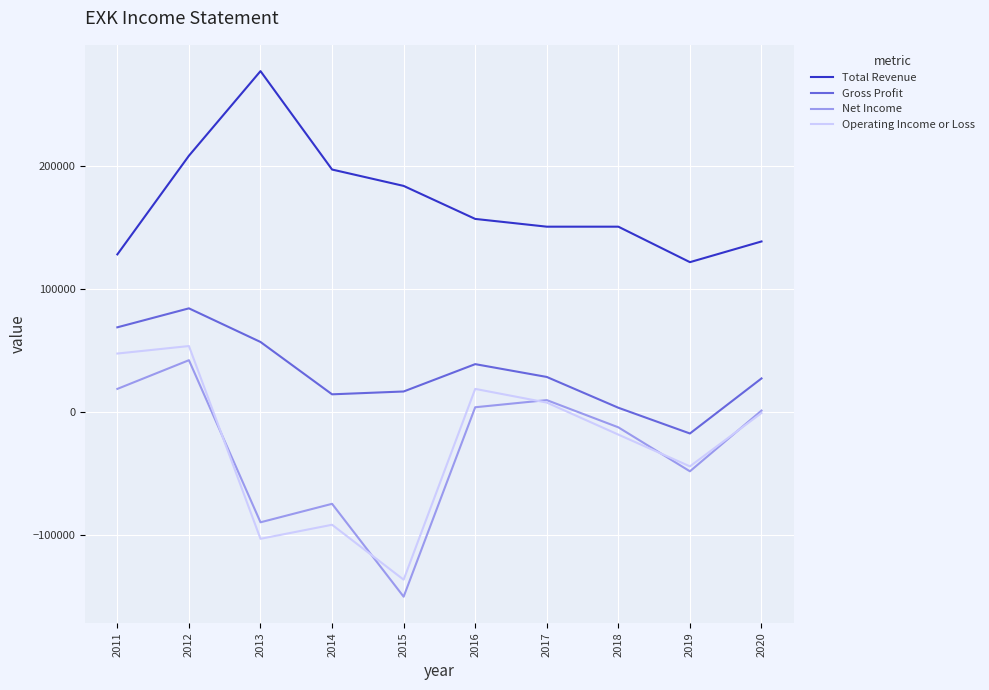

True or false: Gross Profit and Operating Income or Loss intersect in this chart.

False